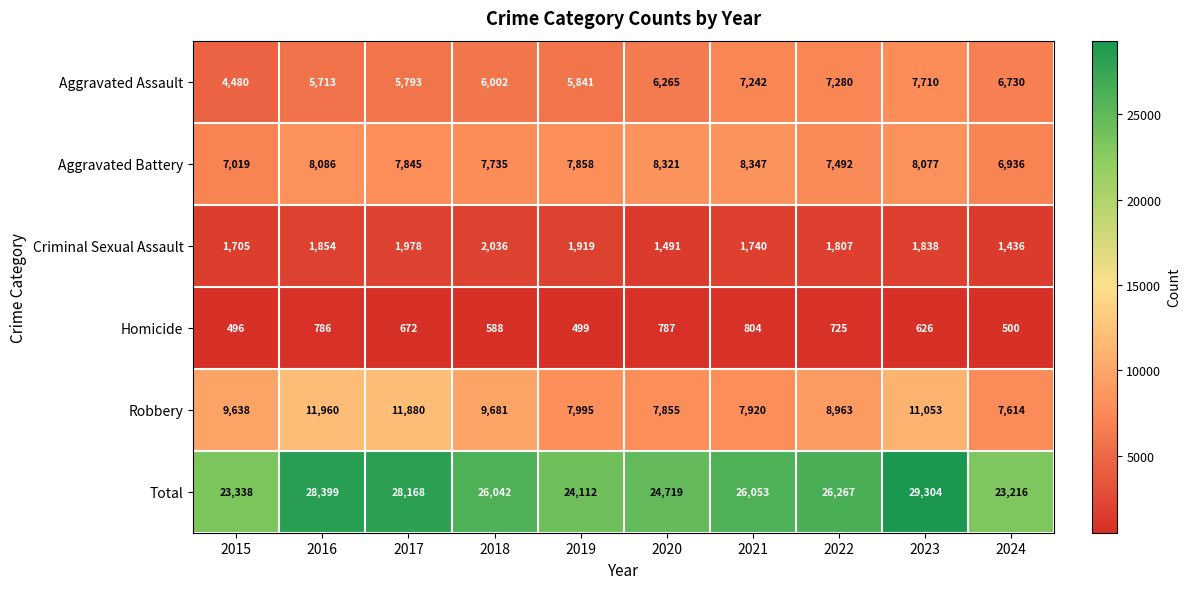

What is the sum of the Homicide values at 2023 and 2015?

1122